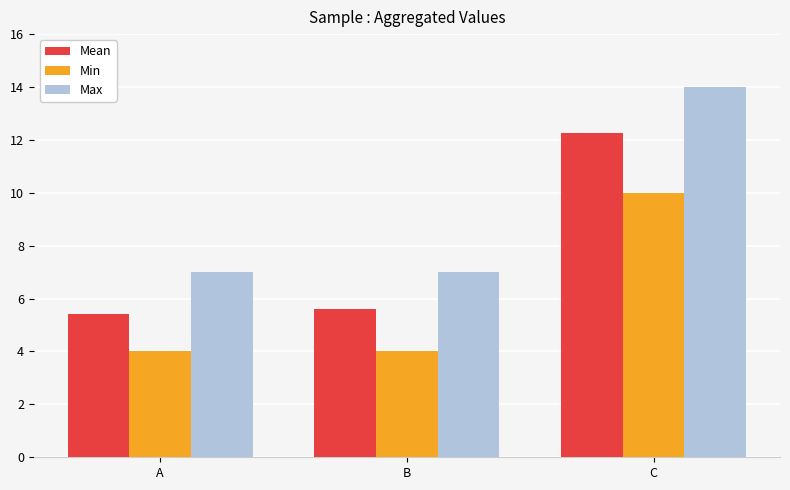

The Max series shows 7.0 at A. True or false?

True